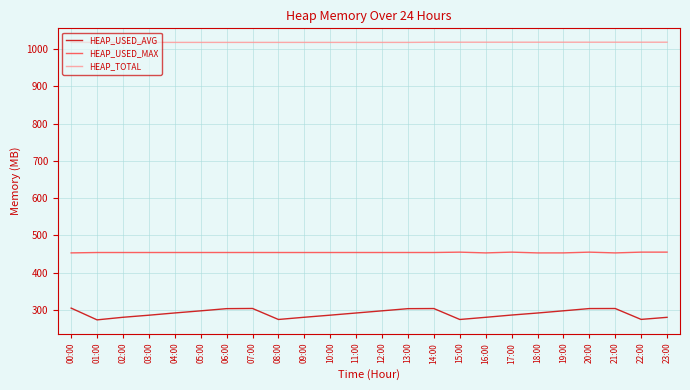

What is the maximum value for HEAP_USED_MAX?

454.9